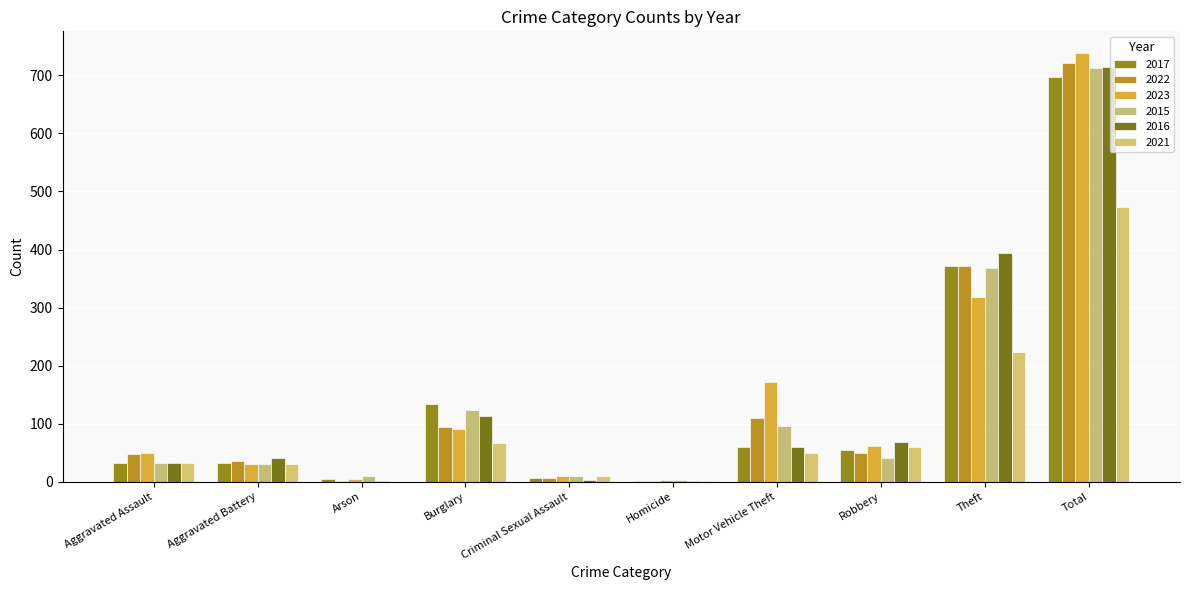

What are all the series names shown in the legend?

2017, 2022, 2023, 2015, 2016, 2021